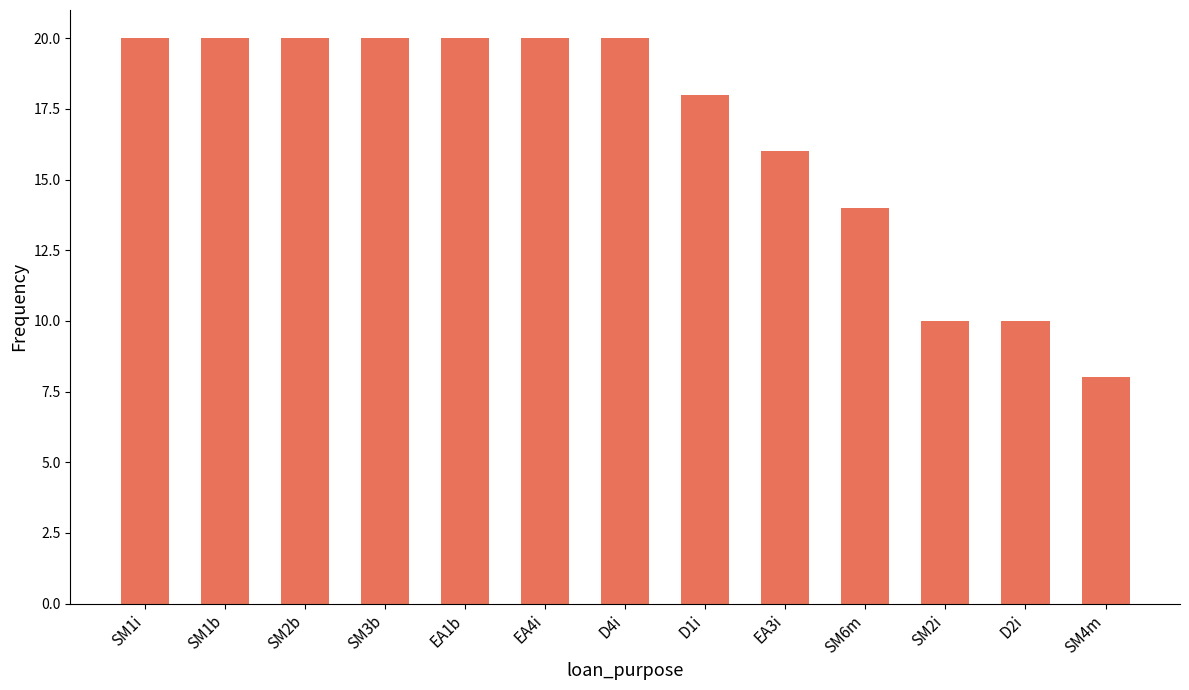

Does the chart contain stacked bars?

No